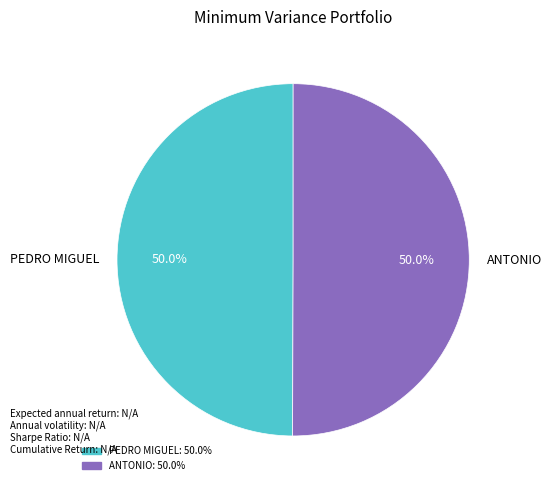

What percentage is the PEDRO MIGUEL slice, to the nearest percent?

50%